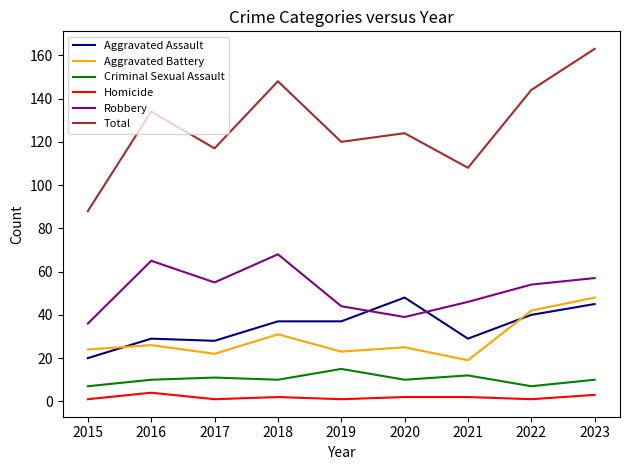

Which series has the widest spread of values?

Total